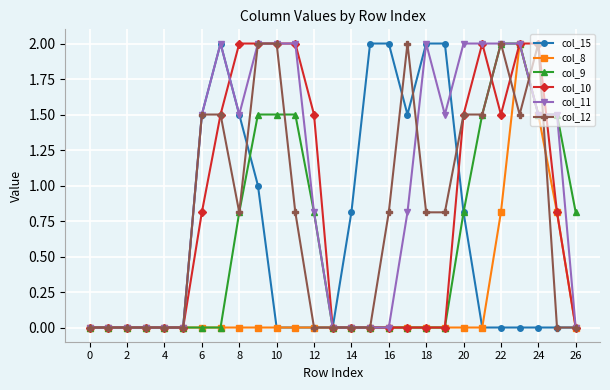

How many lines are shown in the chart?

6